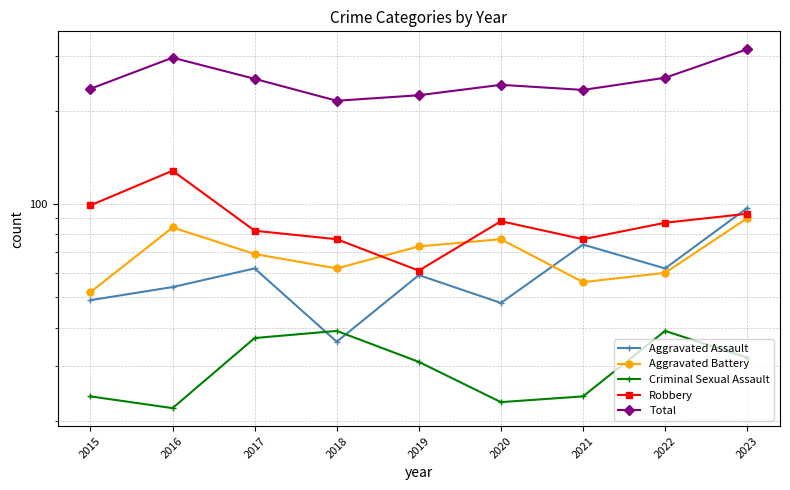

At 2021, list the series in order from smallest to largest.

Criminal Sexual Assault, Aggravated Battery, Aggravated Assault, Robbery, Total